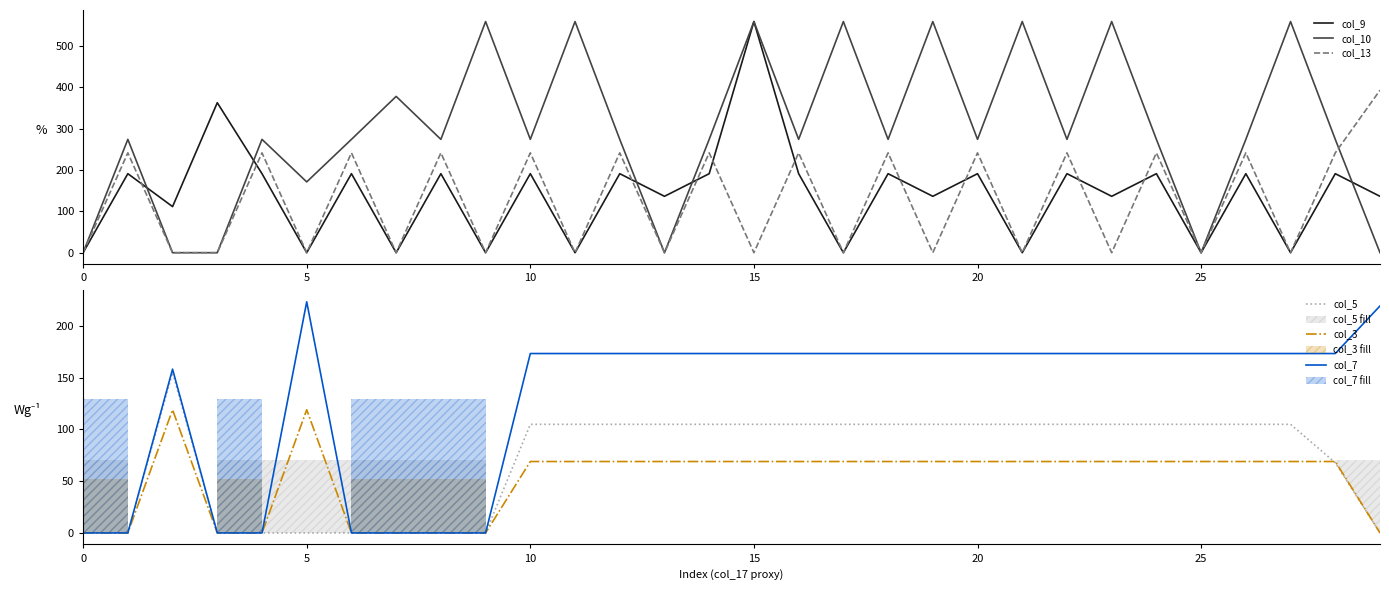

The value of col_7 at 25 is 173.4. True or false?

True